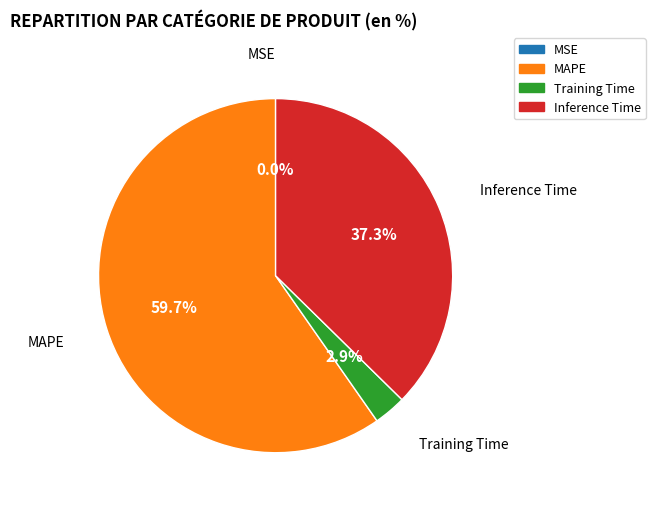

Which has a higher value, Training Time or Inference Time?

Inference Time